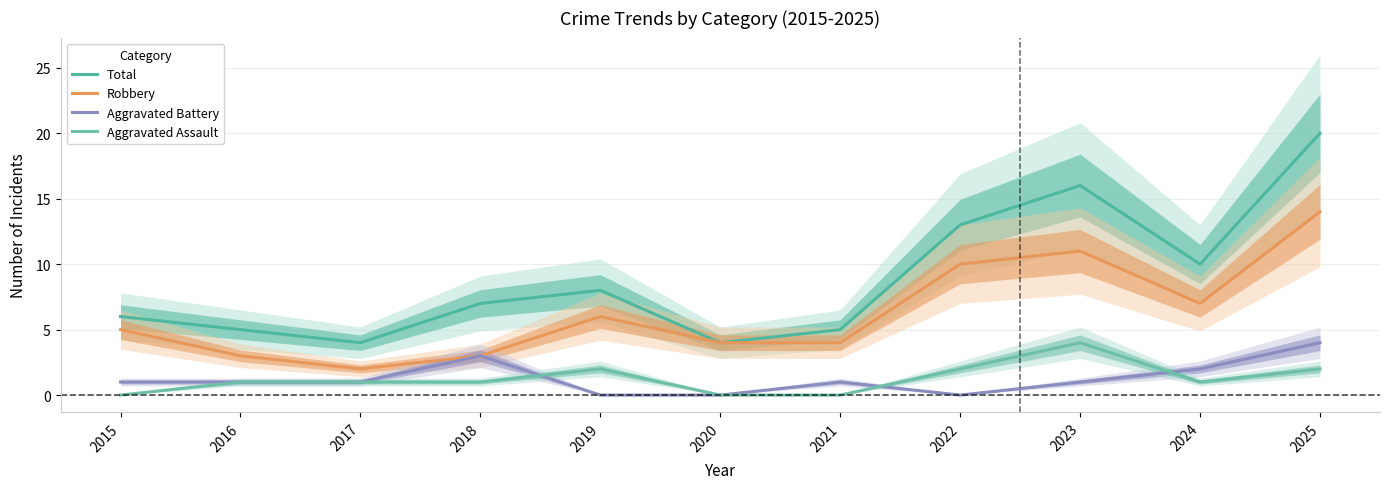

At which label does Aggravated Battery first exceed 1?

2018